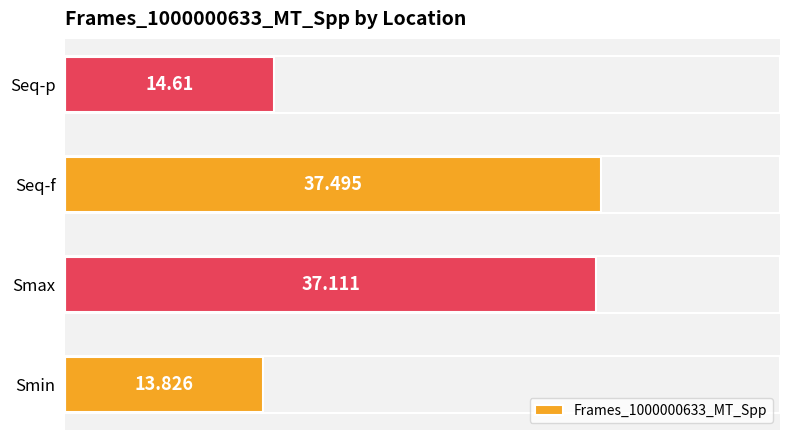

How many bars are there in total?

4